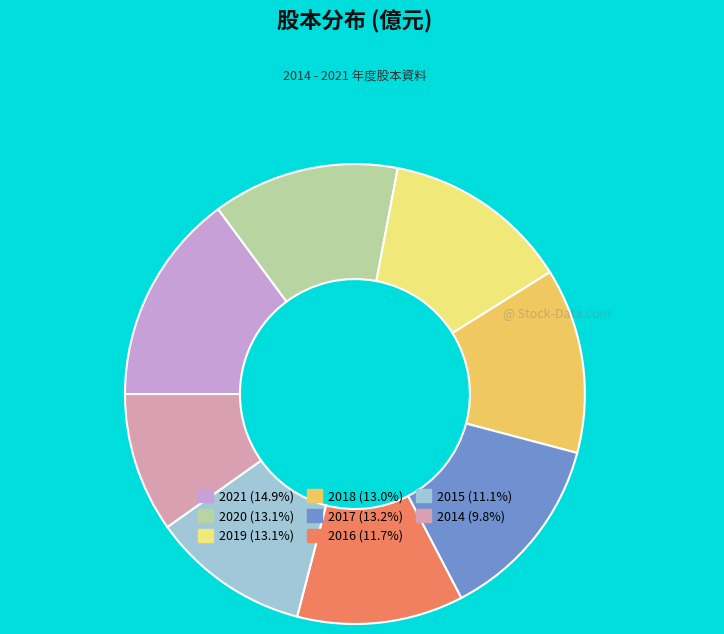

Approximately how many times larger is the value at 2020 compared to 2021?

0.9